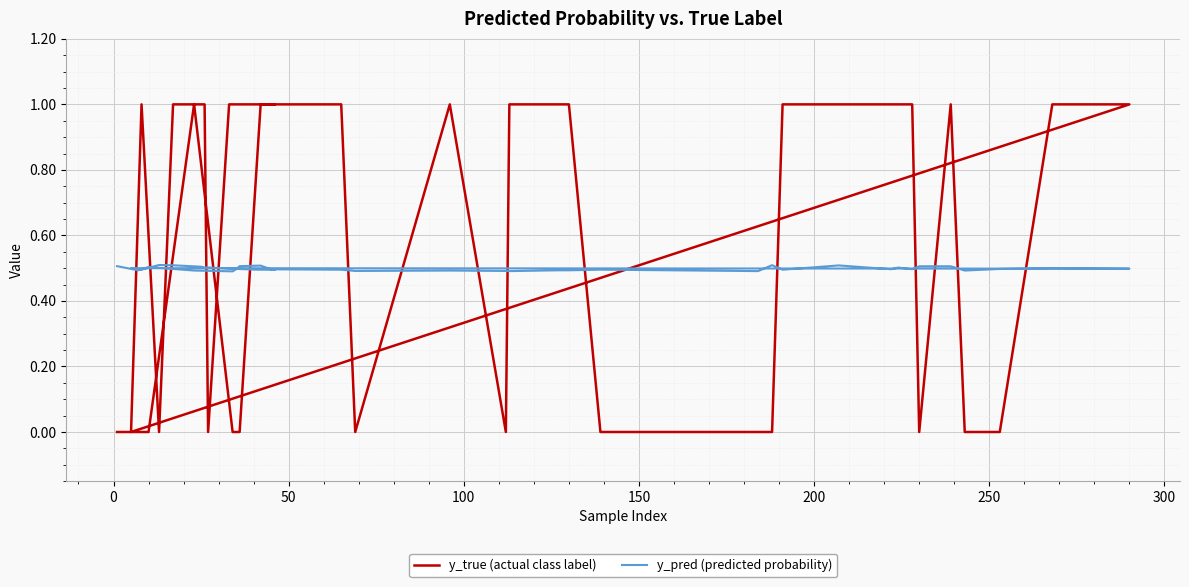

True or false: y_pred (predicted probability) has a value of 0.1 at 100.

False